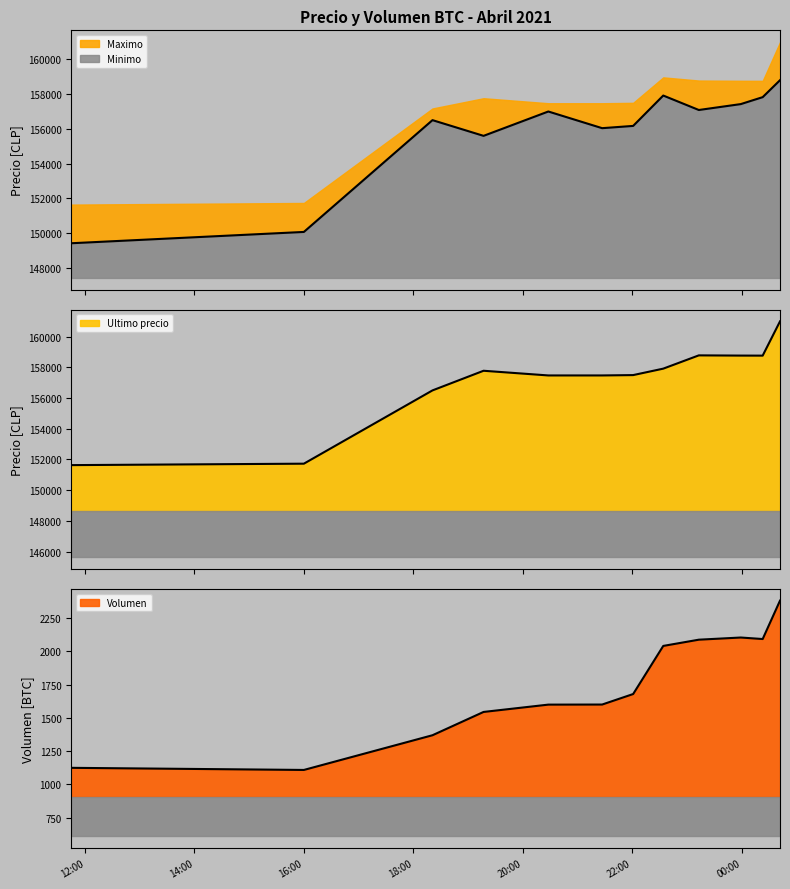

What is the value of the Maximo point at the 9th from the left?

158785.0